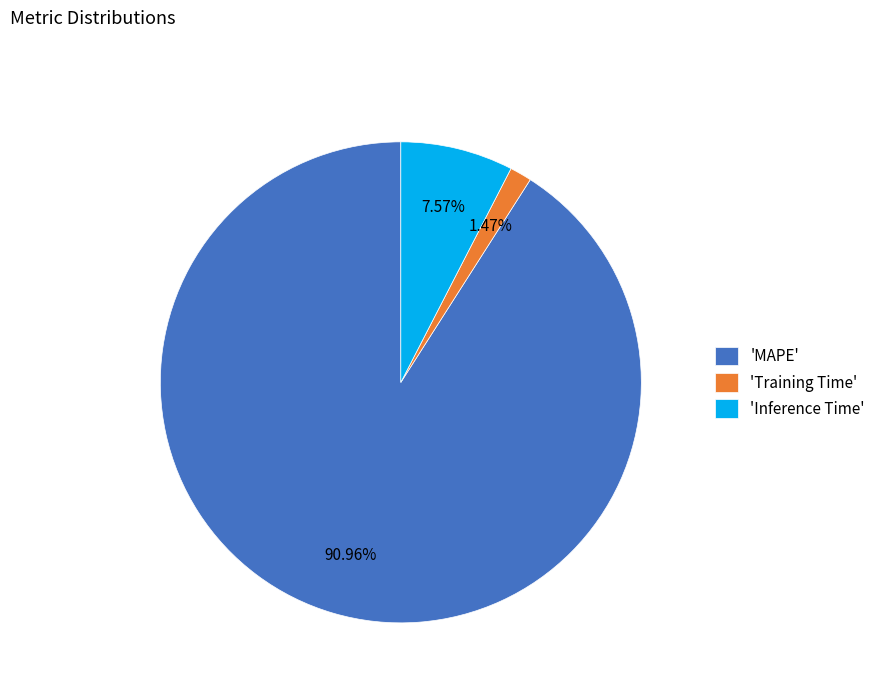

Do 'MAPE' and 'Inference Time' together represent more than half of the pie?

Yes